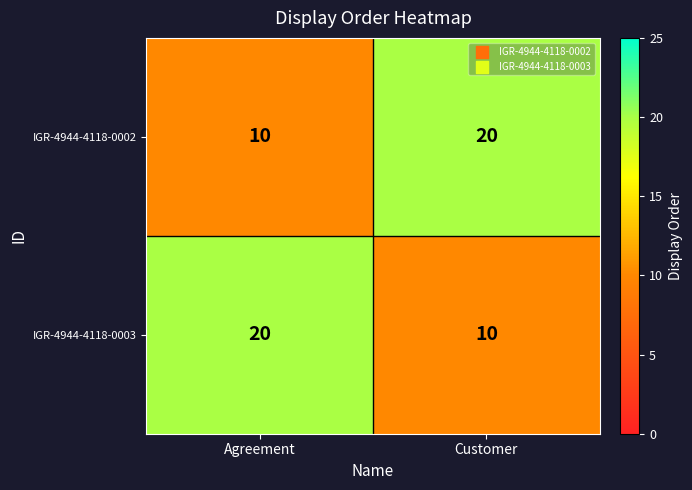

Is it true that IGR-4944-4118-0002 equals 35 at Customer?

False